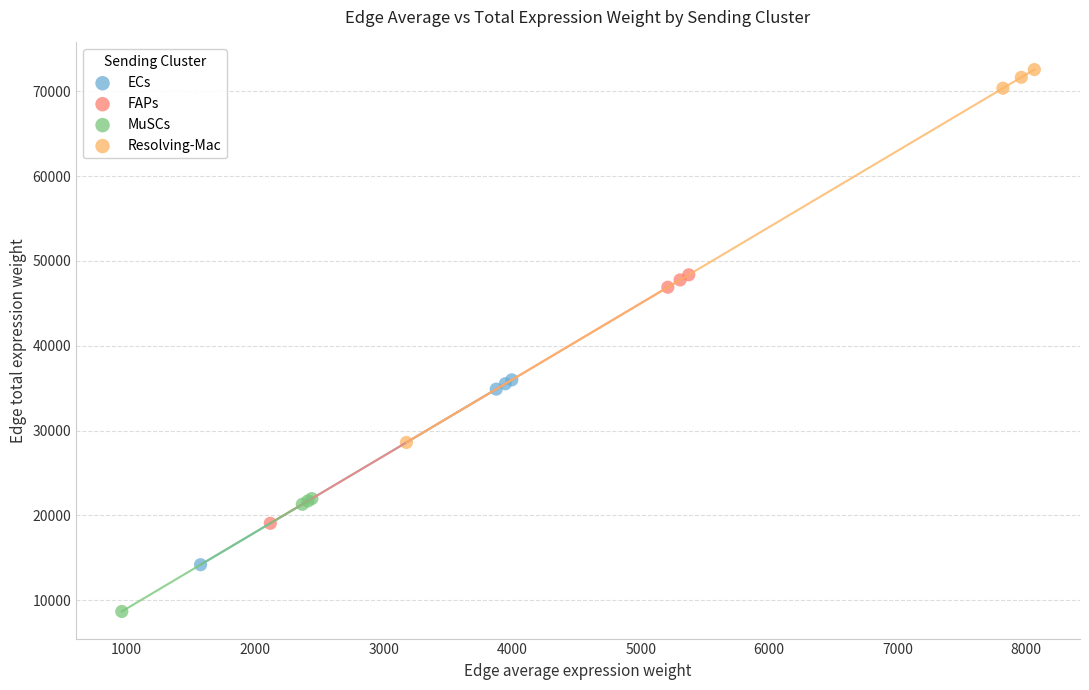

Which series reaches the maximum Y coordinate?

Resolving-Mac